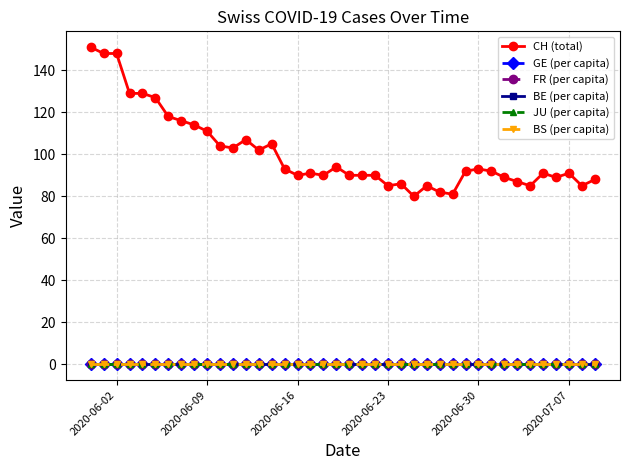

True or false: GE (per capita) has more than 0 points higher than both neighbors.

True